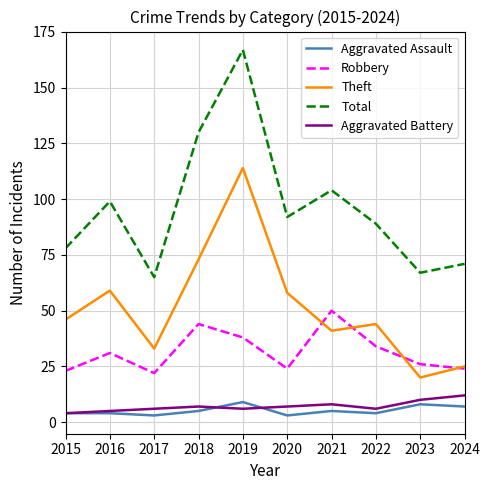

At which label does Aggravated Battery reach its peak?

2024